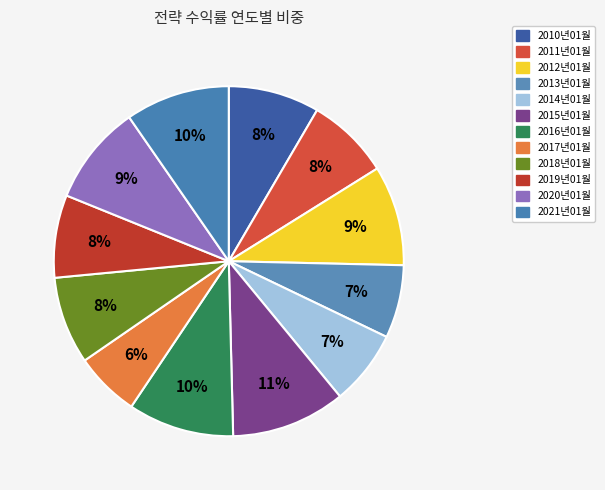

Count the number of slices in the pie.

12